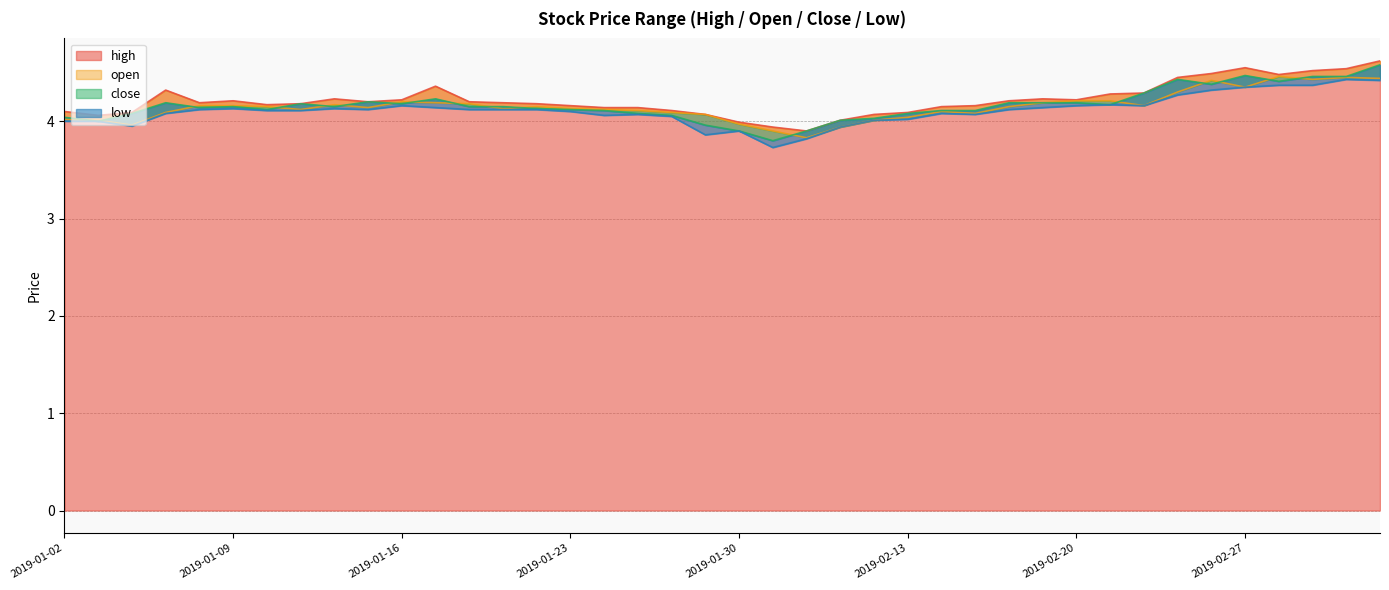

What is the label of the 30th point from the left?

2019-02-19